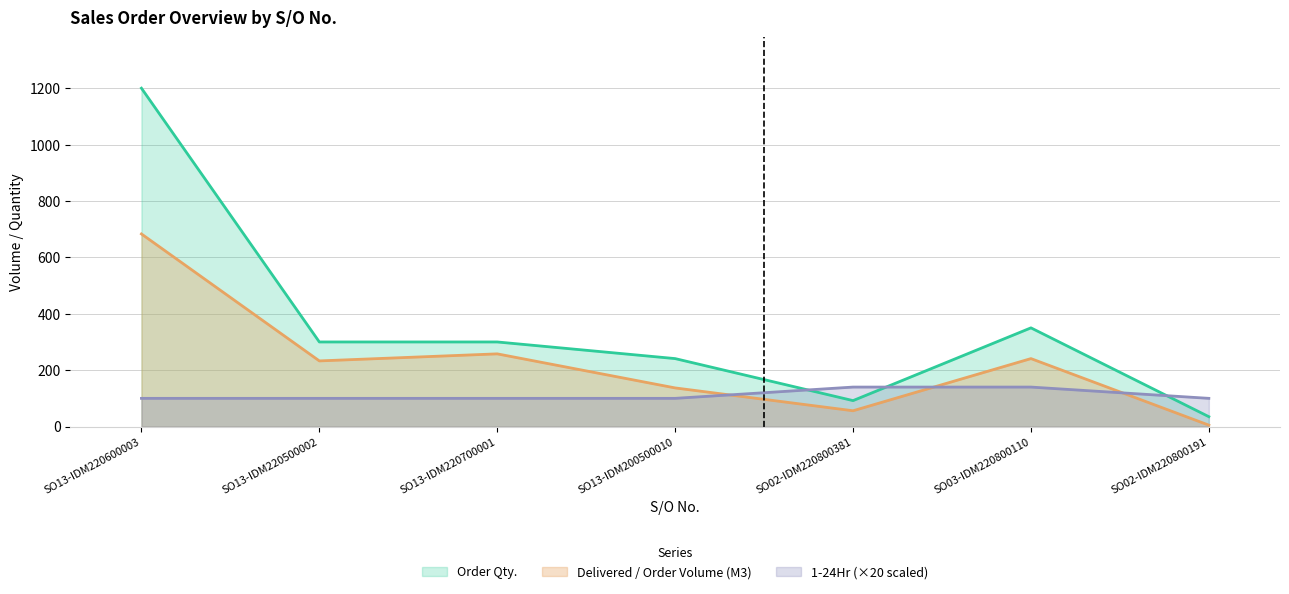

Between SO13-IDM200500010 and SO02-IDM220800191, which series saw the biggest shift?

Order Qty.